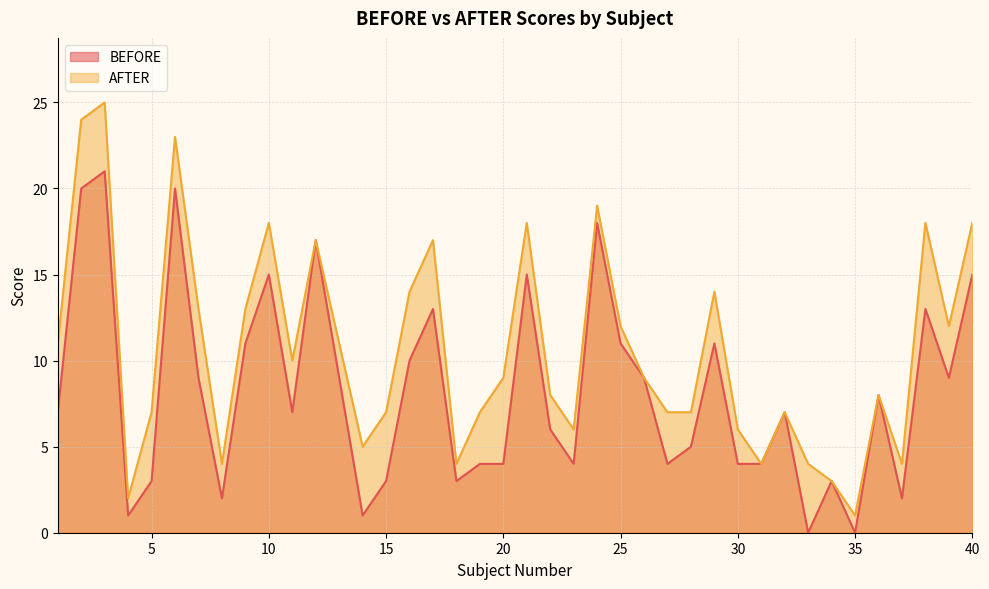

What value does the AFTER series have at 15, to the nearest 5?

5